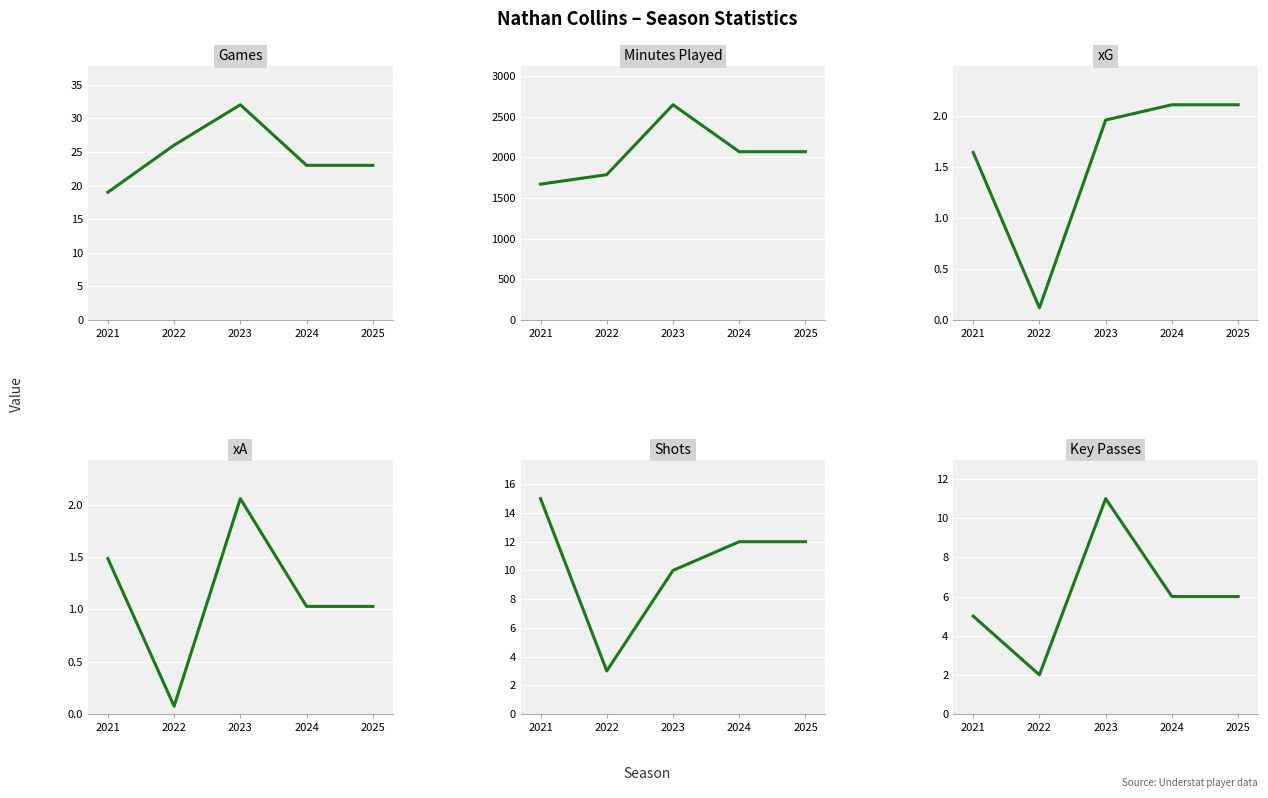

How many Minutes Played values are between 1788 and 2070?

3